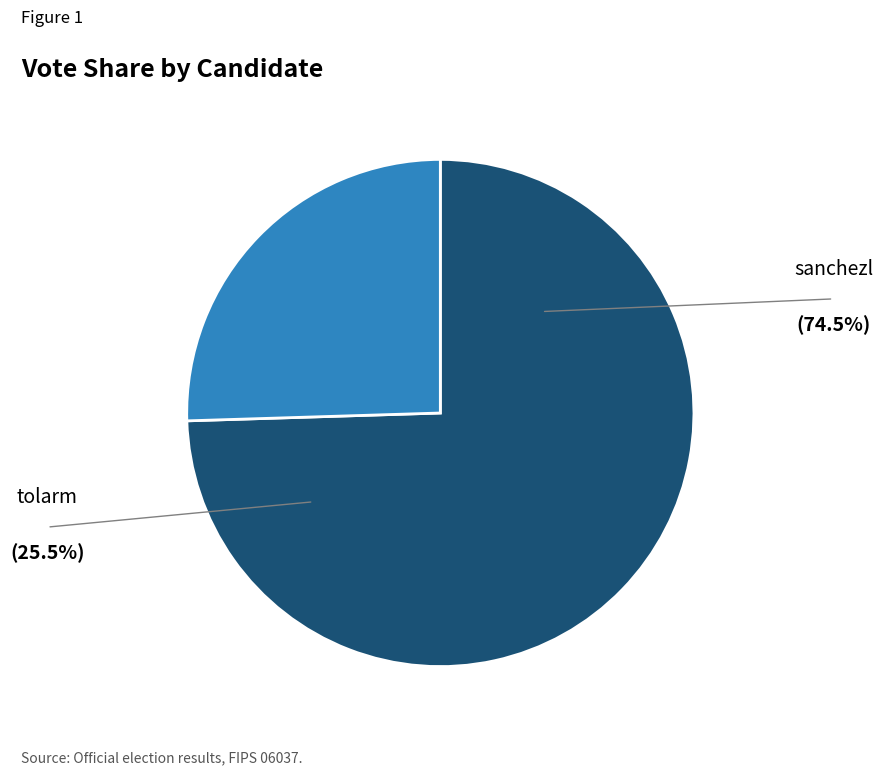

Is there any slice that represents more than half of the pie?

Yes